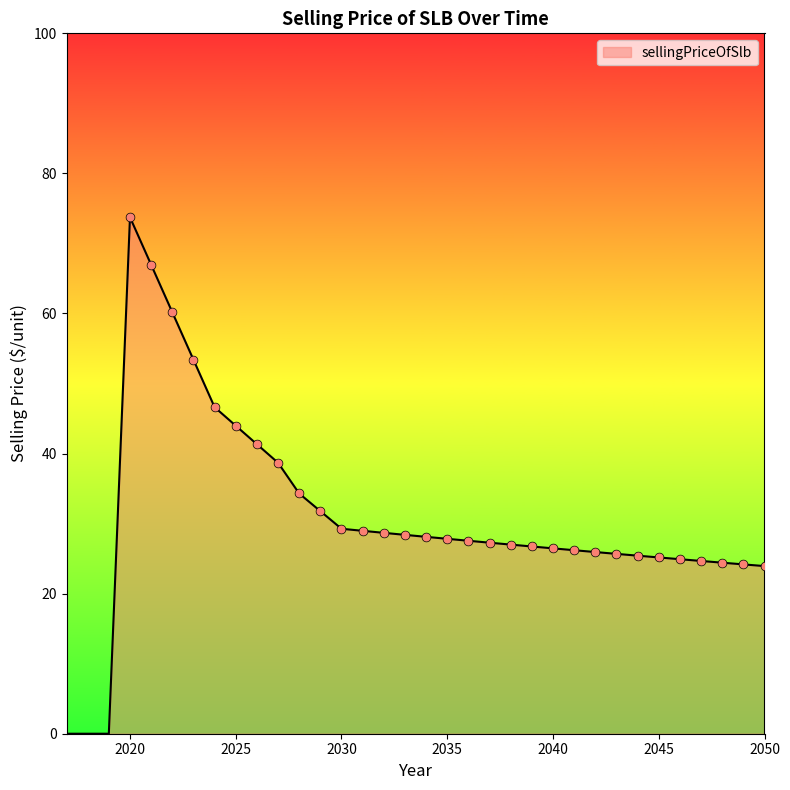

What is the maximum value shown in the chart?

73.7